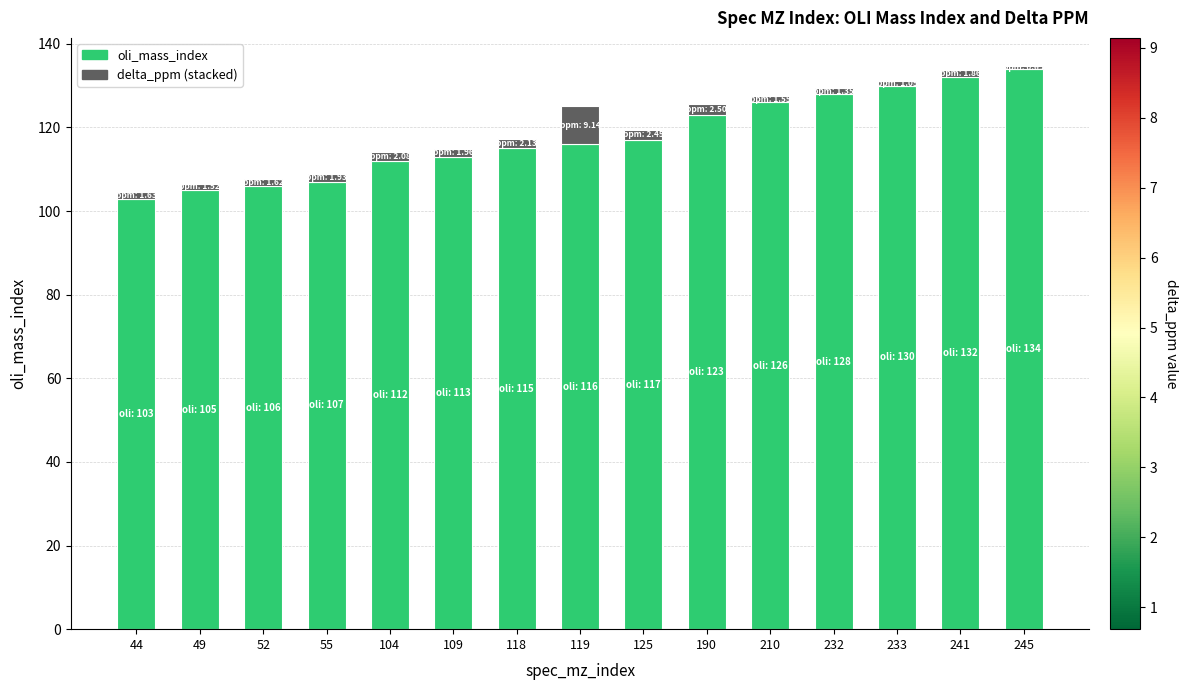

What is the total value across all series at 119?

125.1